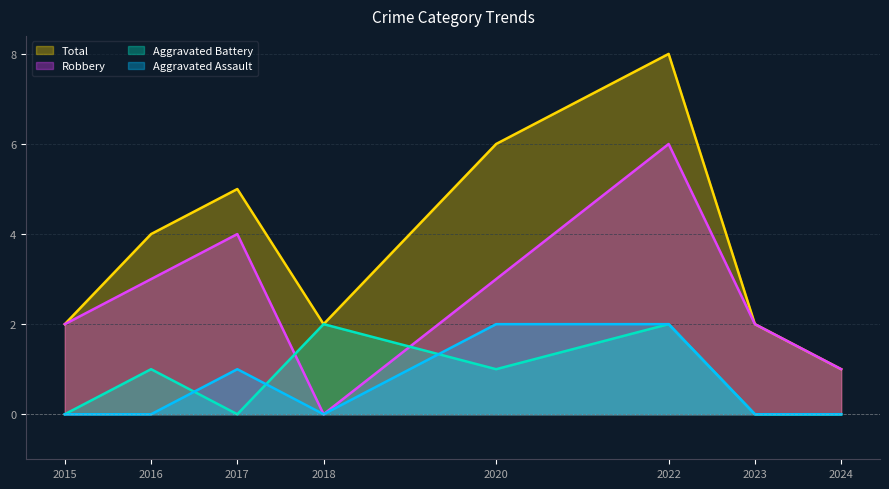

What is the spread (max minus min) of values at 2023?

2